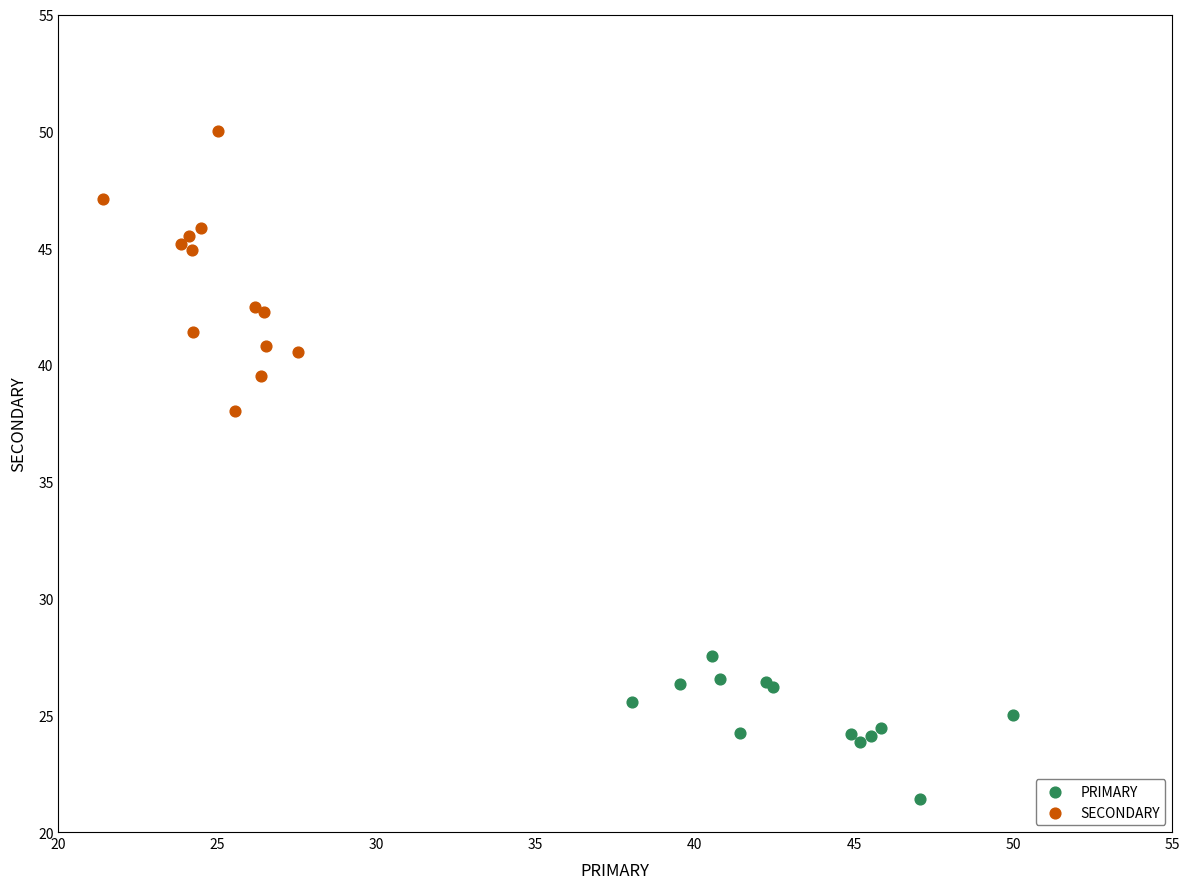

Which series has the widest spread of Y values?

SECONDARY